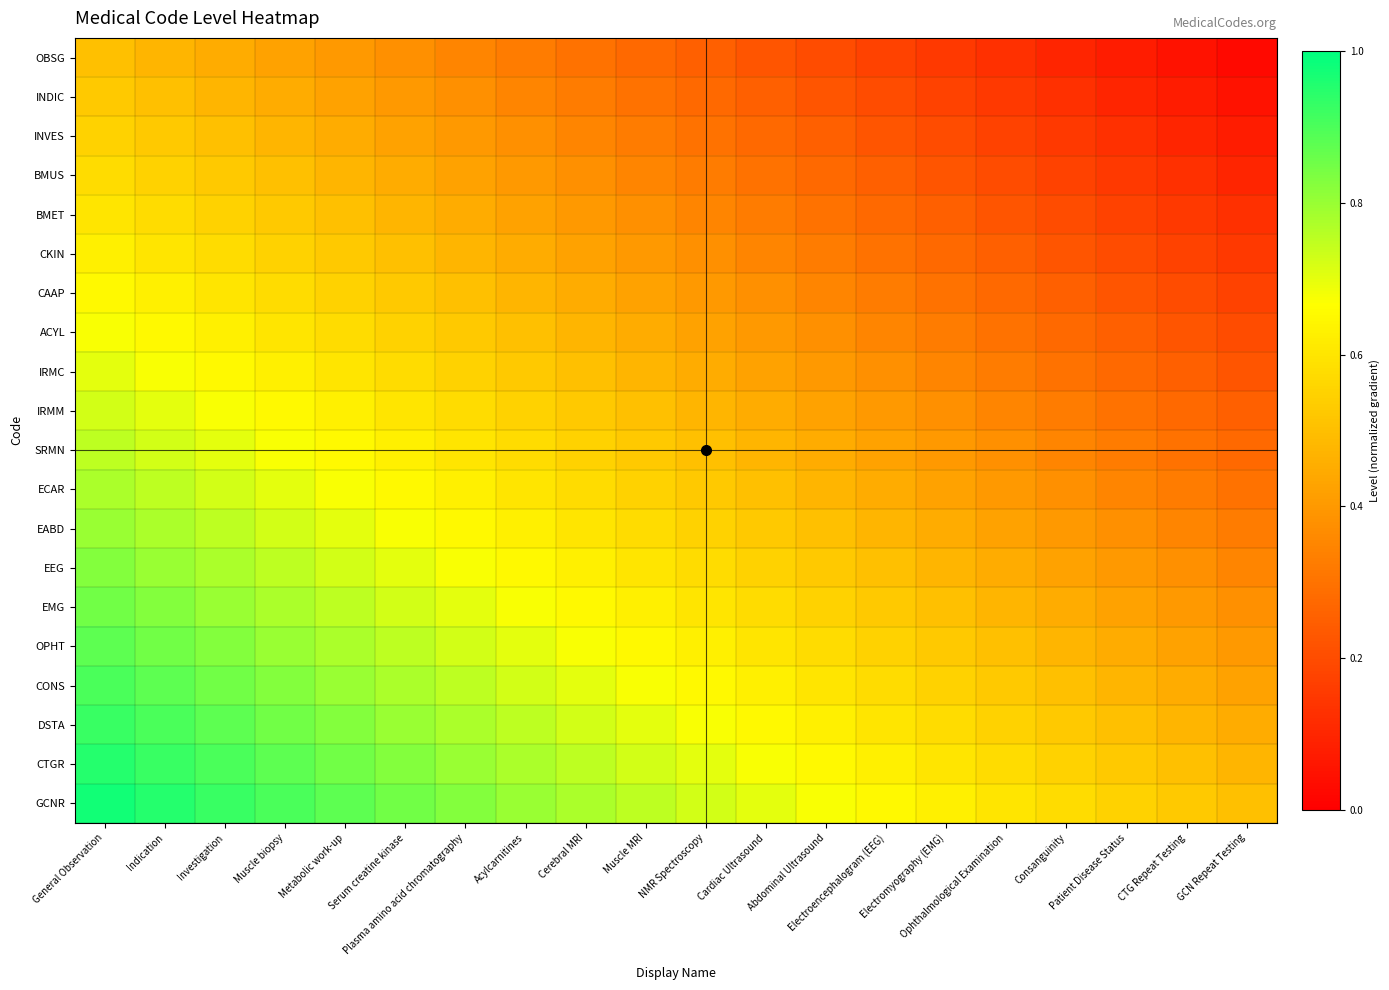

Between Serum creatine kinase and NMR Spectroscopy, which is larger?

Serum creatine kinase